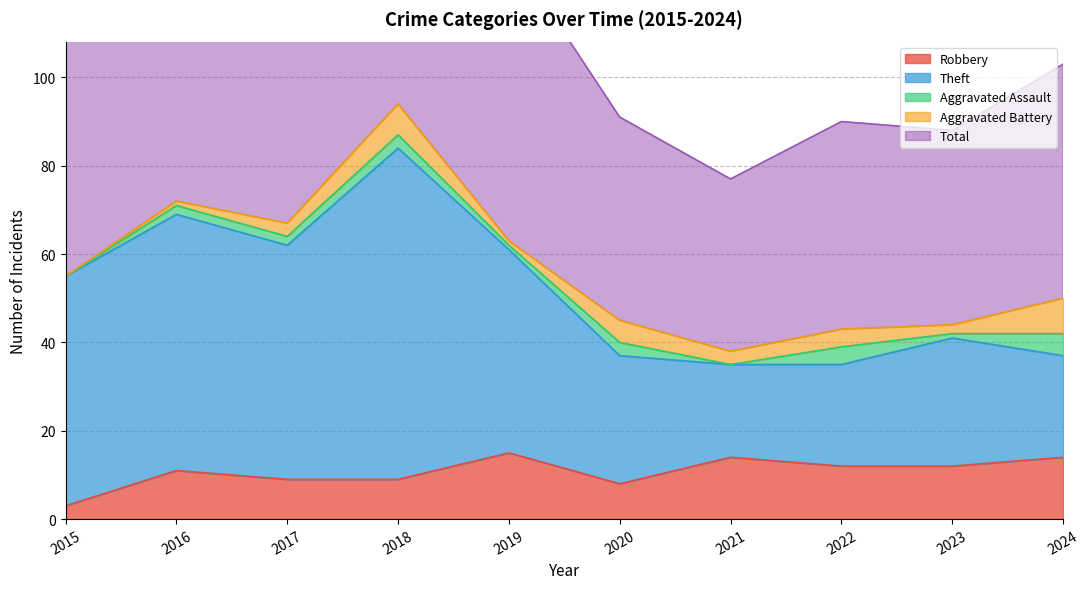

What is the value of the Theft point at the 8th from the left?

35